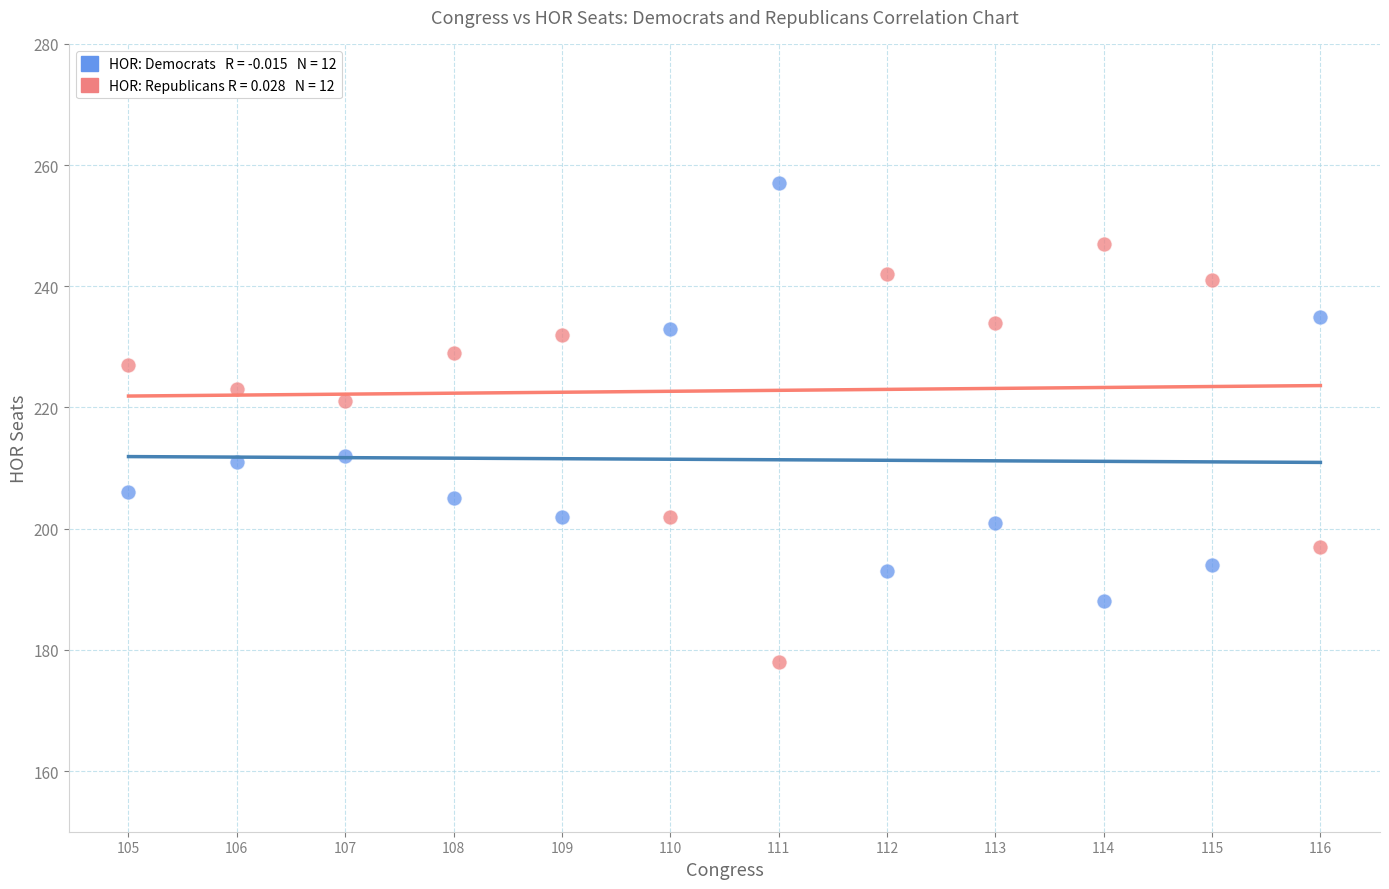

Across all data points, what is the range of X values (max minus min)?

11